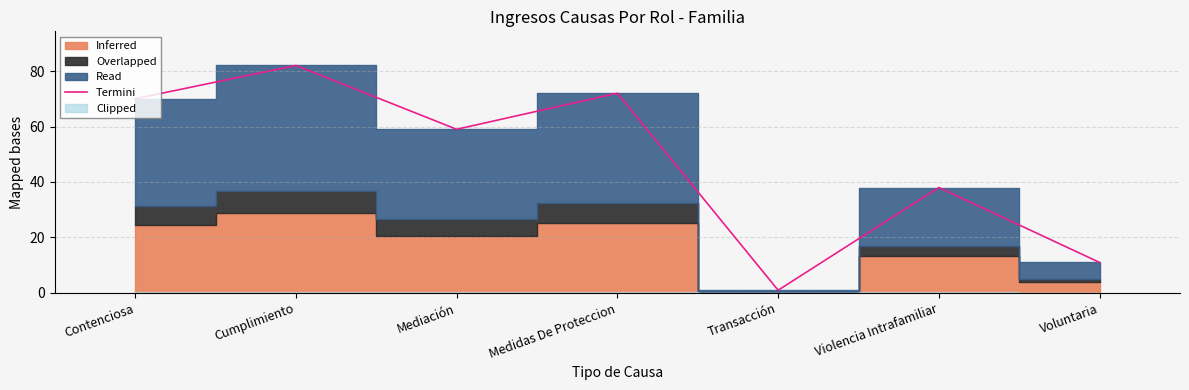

What is the difference between the maximum and minimum values?

81